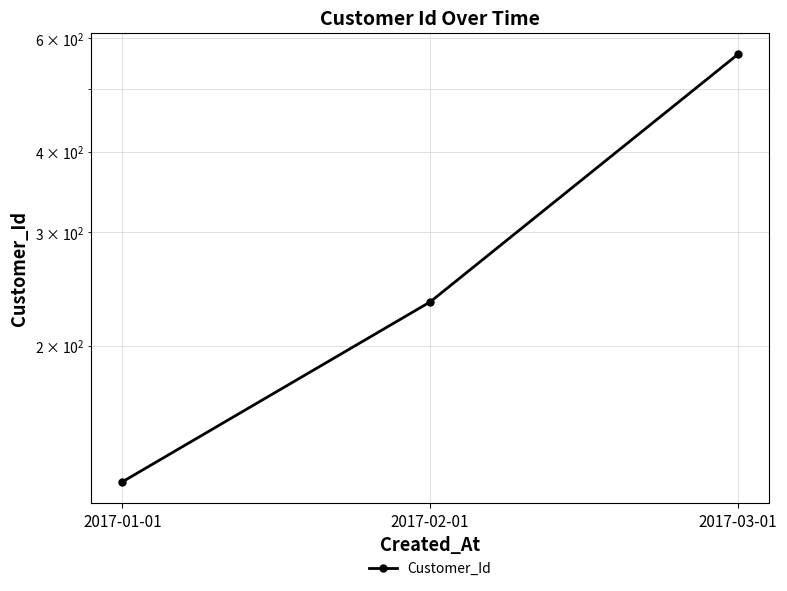

The value at 2017-02-01 is 234. True or false?

True